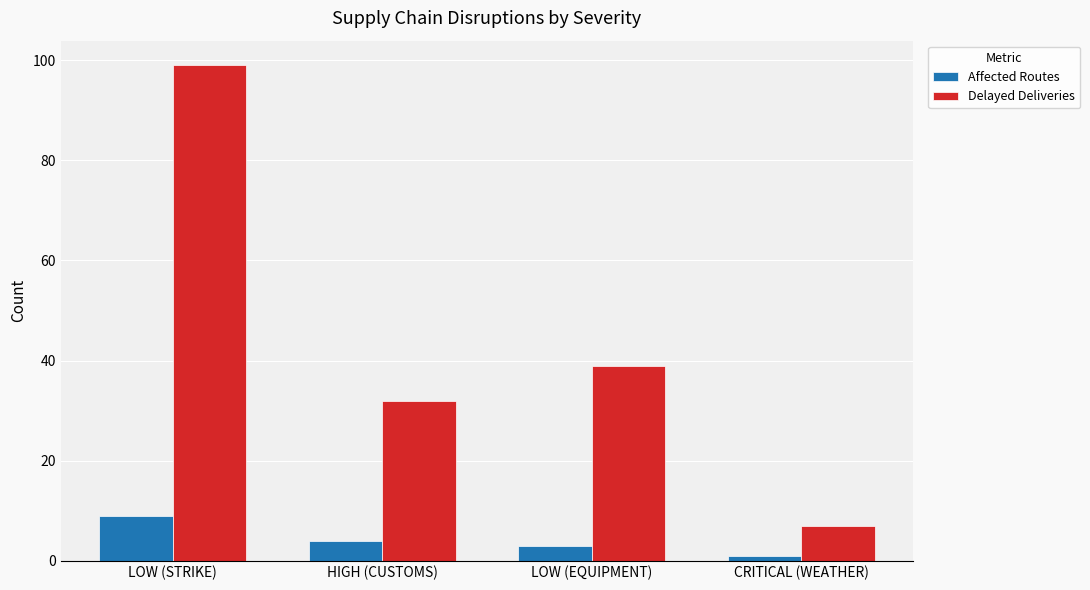

What is the label of the 1st bar from the left?

LOW (STRIKE)